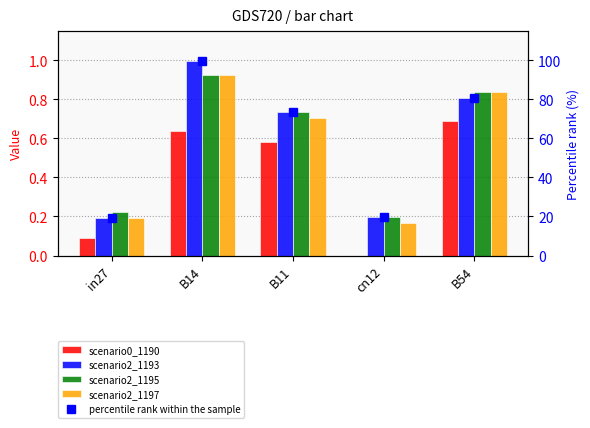

Reading left to right, what are all the values shown in this chart?

job580_scenario0_1190: in27=0.1	B14=0.6	B11=0.6	cn12=0.0	B54=0.7
job582_scenario2_1193: in27=0.2	B14=1.0	B11=0.7	cn12=0.2	B54=0.8
job583_scenario2_1195: in27=0.2	B14=0.9	B11=0.7	cn12=0.2	B54=0.8
job584_scenario2_1197: in27=0.2	B14=0.9	B11=0.7	cn12=0.2	B54=0.8
percentile rank within the sample: in27=19.4	B14=99.8	B11=73.7	cn12=19.7	B54=80.7